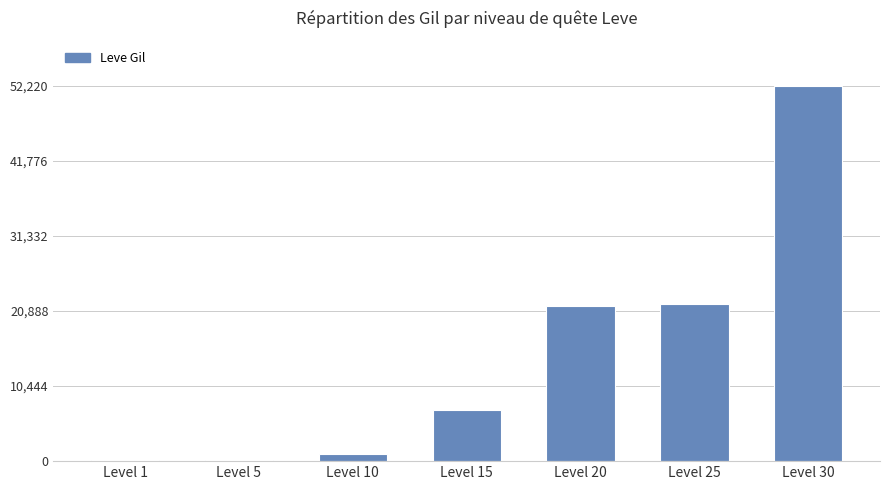

What is the maximum value shown in the chart?

52220